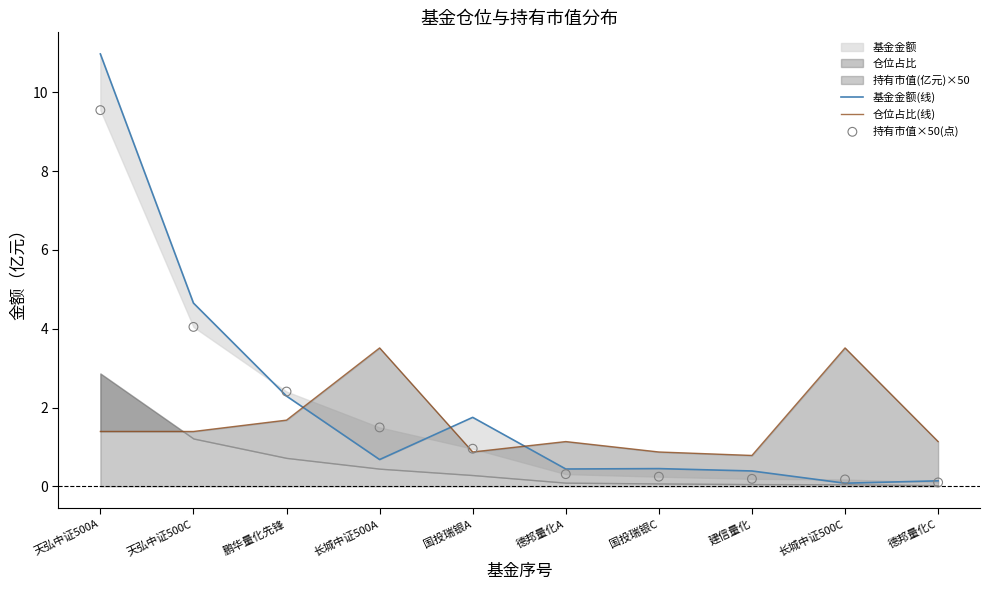

Which series has the largest Y range (max minus min)?

基金金额(线)